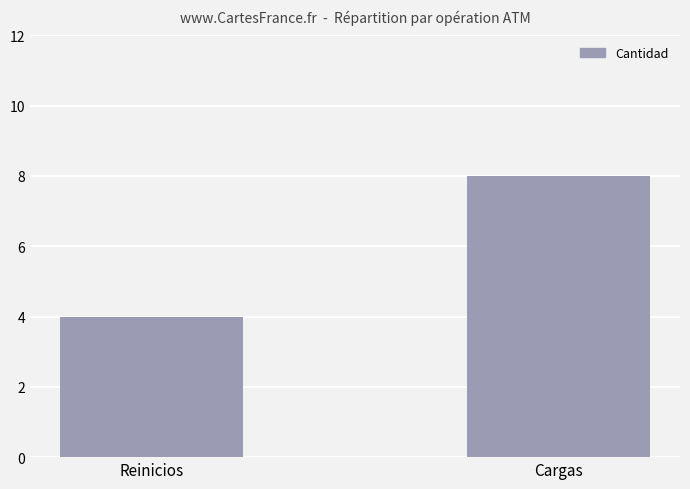

What is the change in value from Reinicios to Cargas?

+4